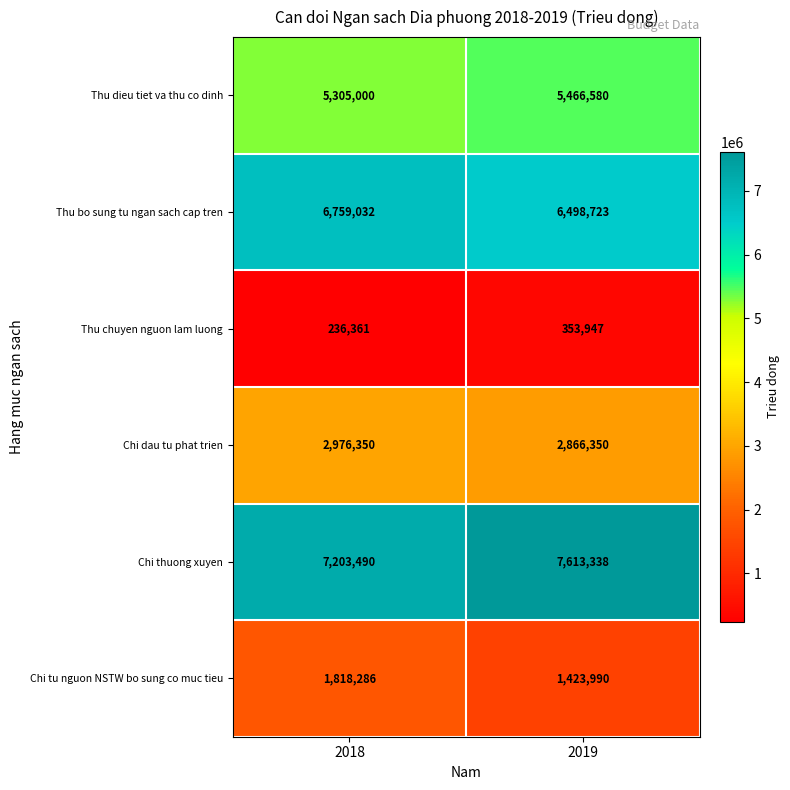

Read the Thu chuyen nguon lam luong value at 2018, to the nearest 50.

236350